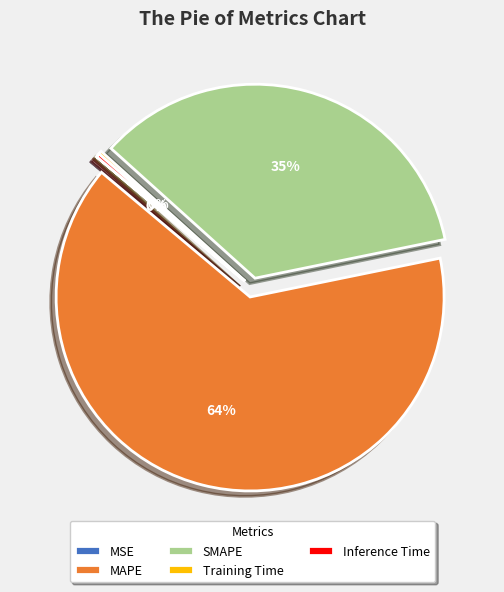

Is it true that Inference Time is 0% of the pie?

True